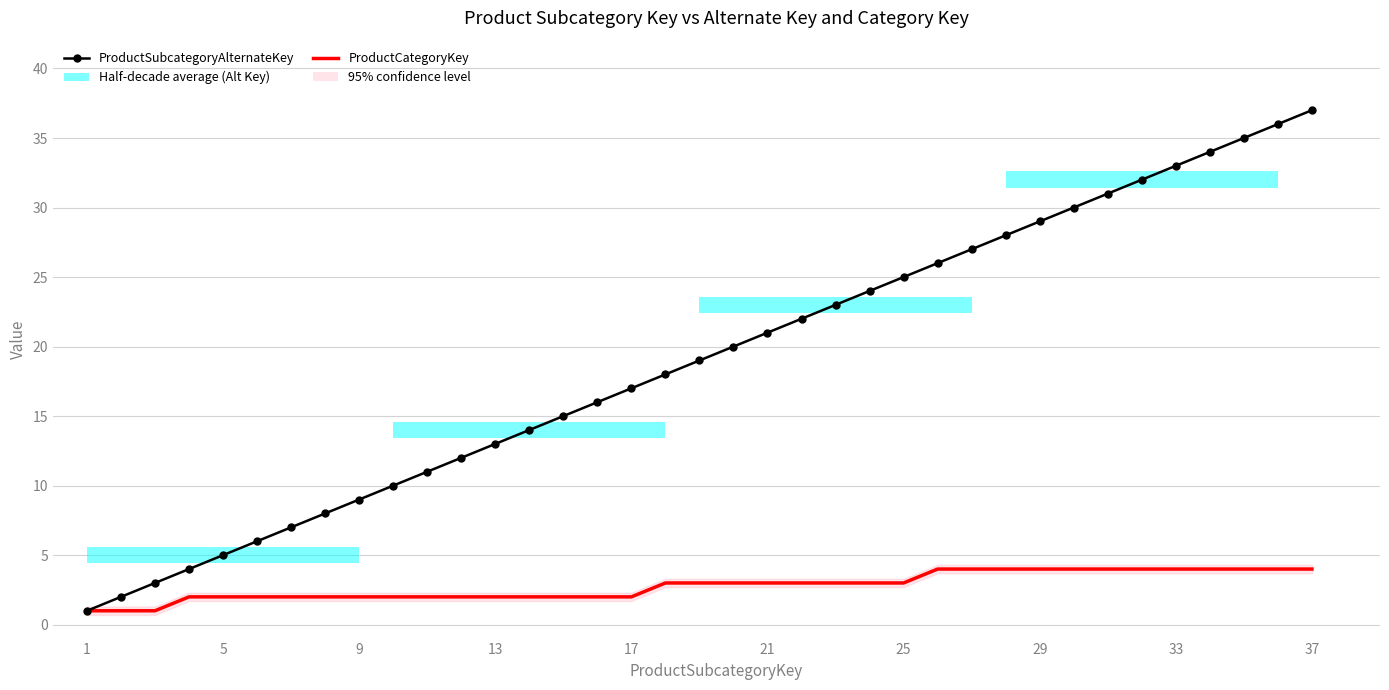

List the series in order of their peak value, highest first.

ProductSubcategoryAlternateKey, ProductCategoryKey